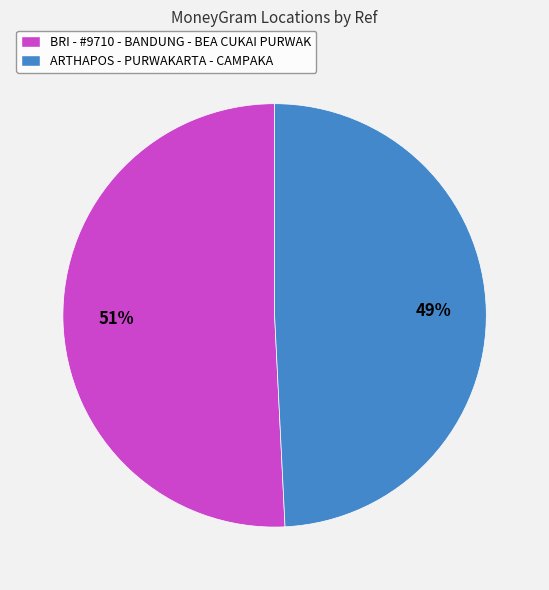

Which slice is the smallest?

ARTHAPOS - PURWAKARTA - CAMPAKA